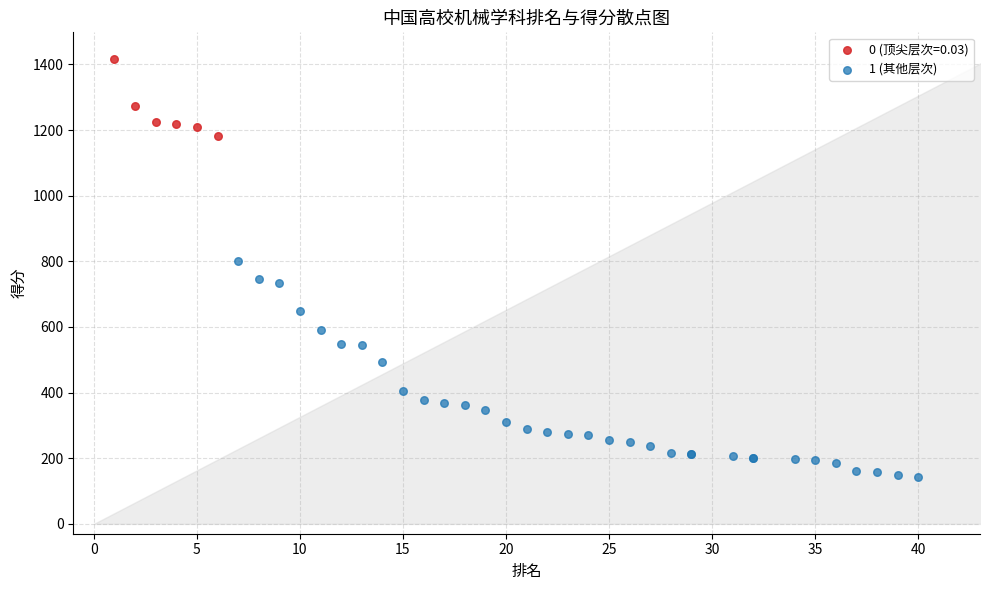

Which series reaches the maximum Y coordinate?

0 (顶尖层次=0.03)